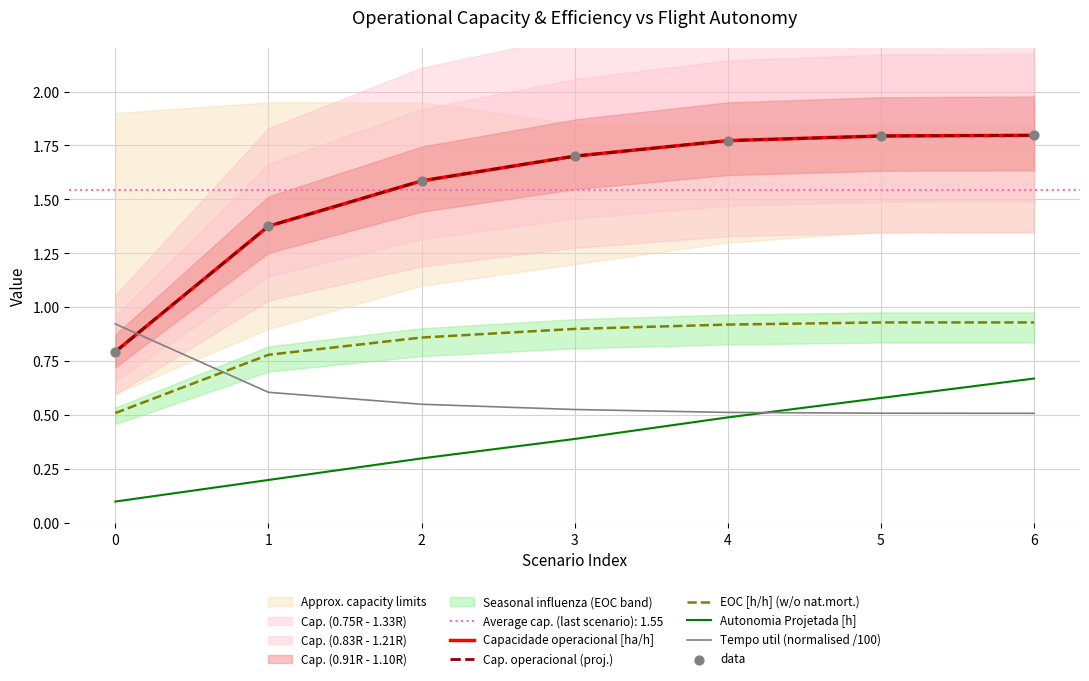

Is the value of Capacidade operacional [ha/h] at 3 greater than the value of Tempo util (normalised /100) at 0?

Yes